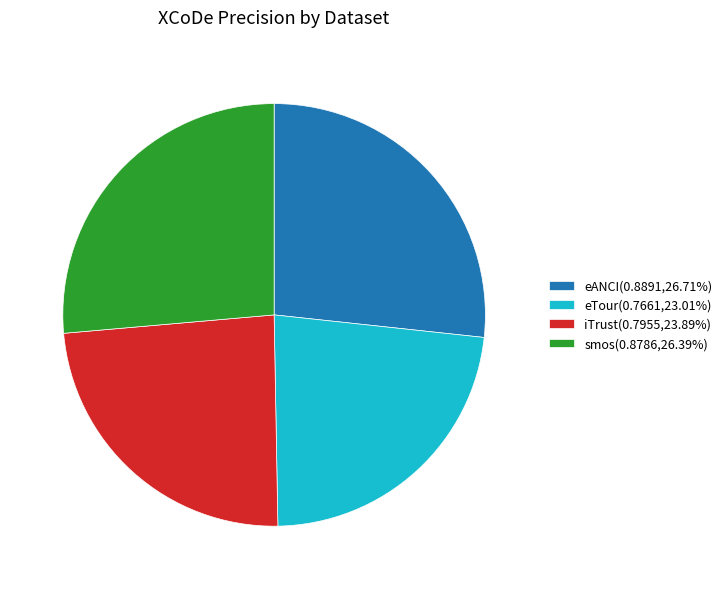

Which category has the smallest portion of the pie?

eTour